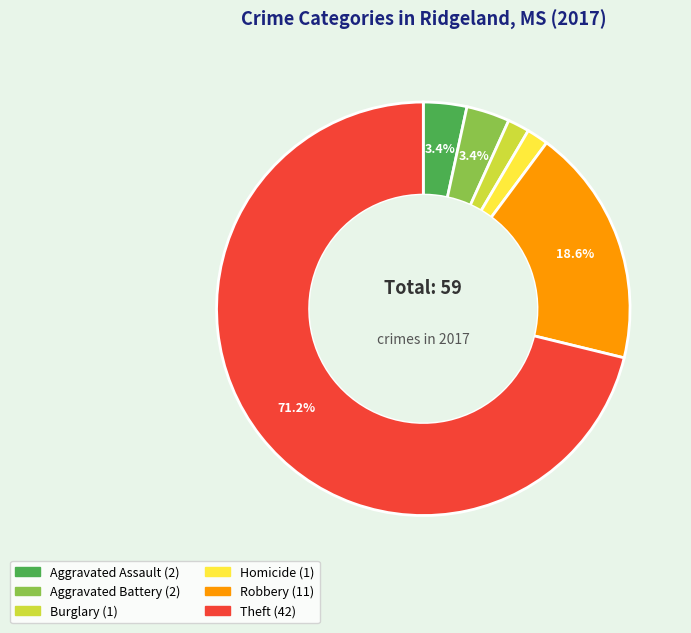

How many slices are in this pie chart?

6